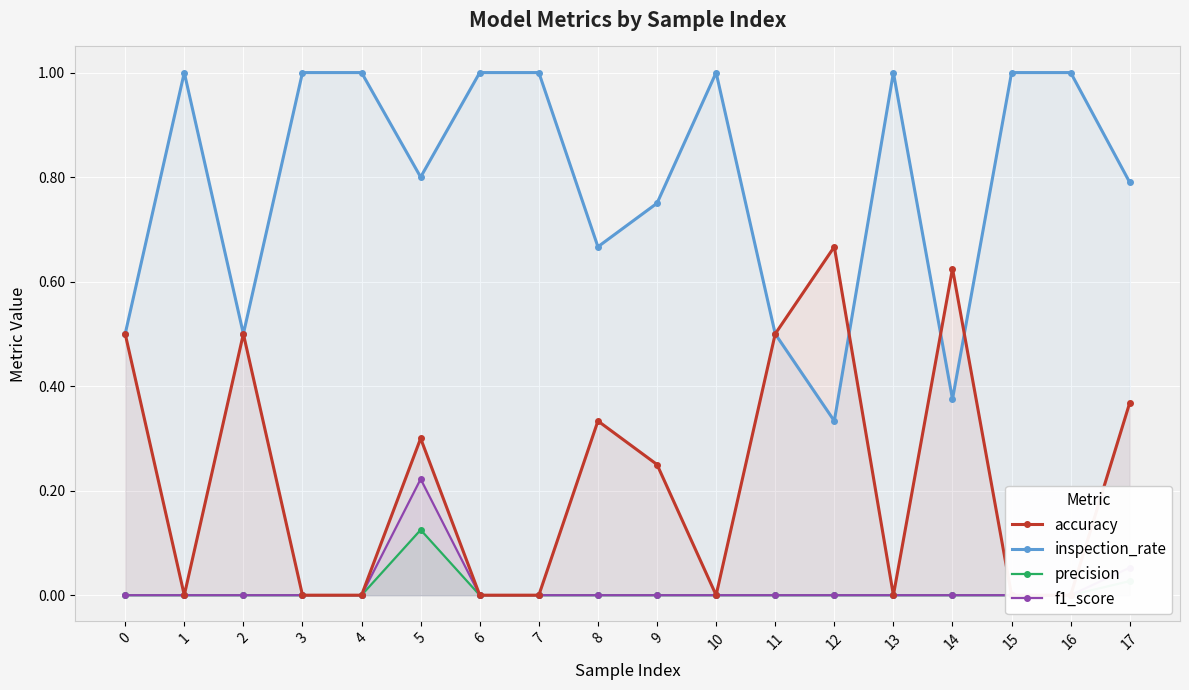

Which series has the largest total across all categories?

inspection_rate